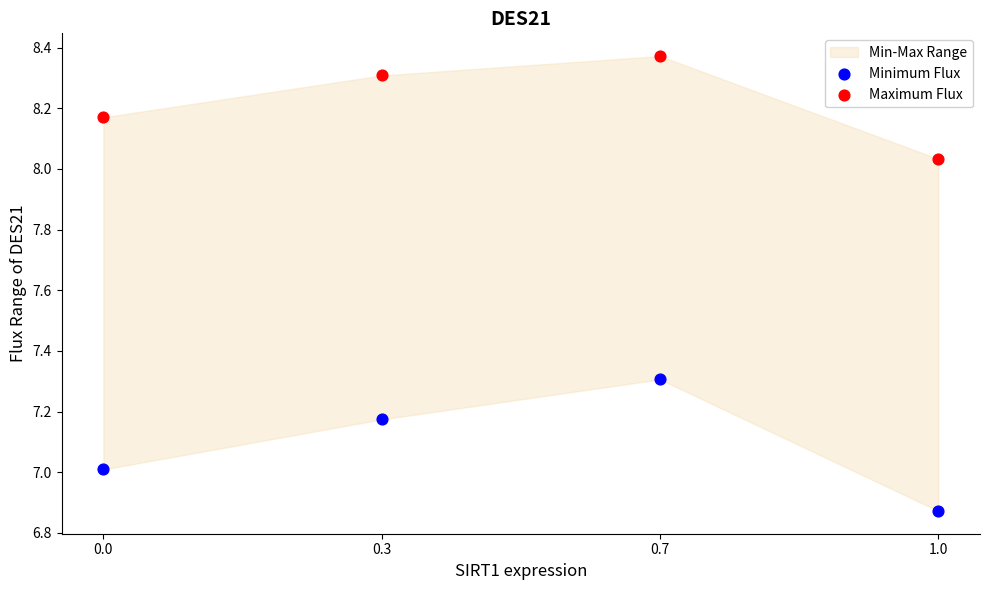

Which series reaches the minimum Y coordinate?

Minimum Flux